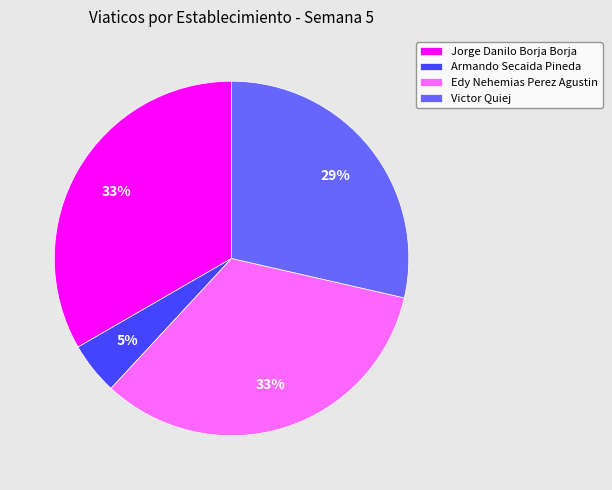

Is the sum of Jorge Danilo Borja Borja and Armando Secaida Pineda greater than half?

No